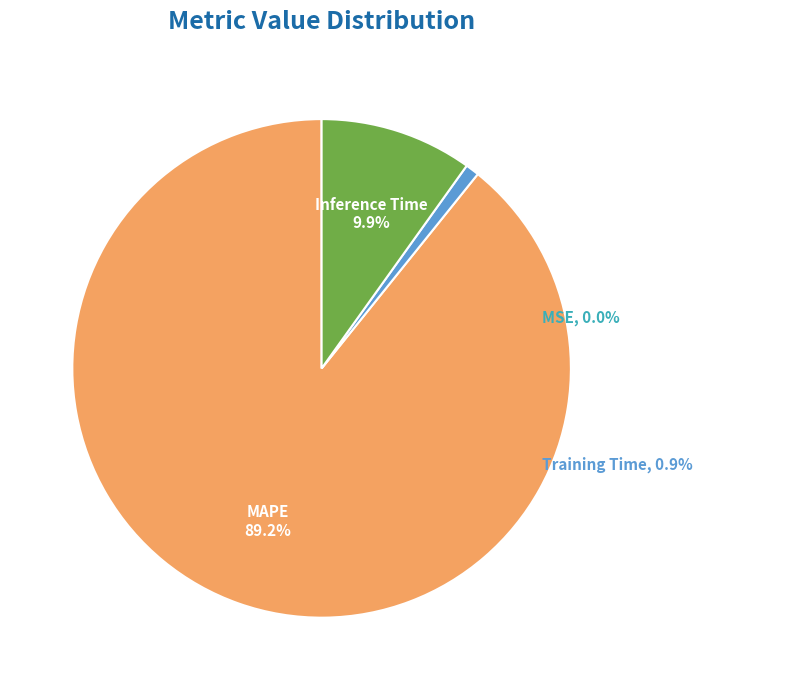

Does any single category account for the majority?

Yes